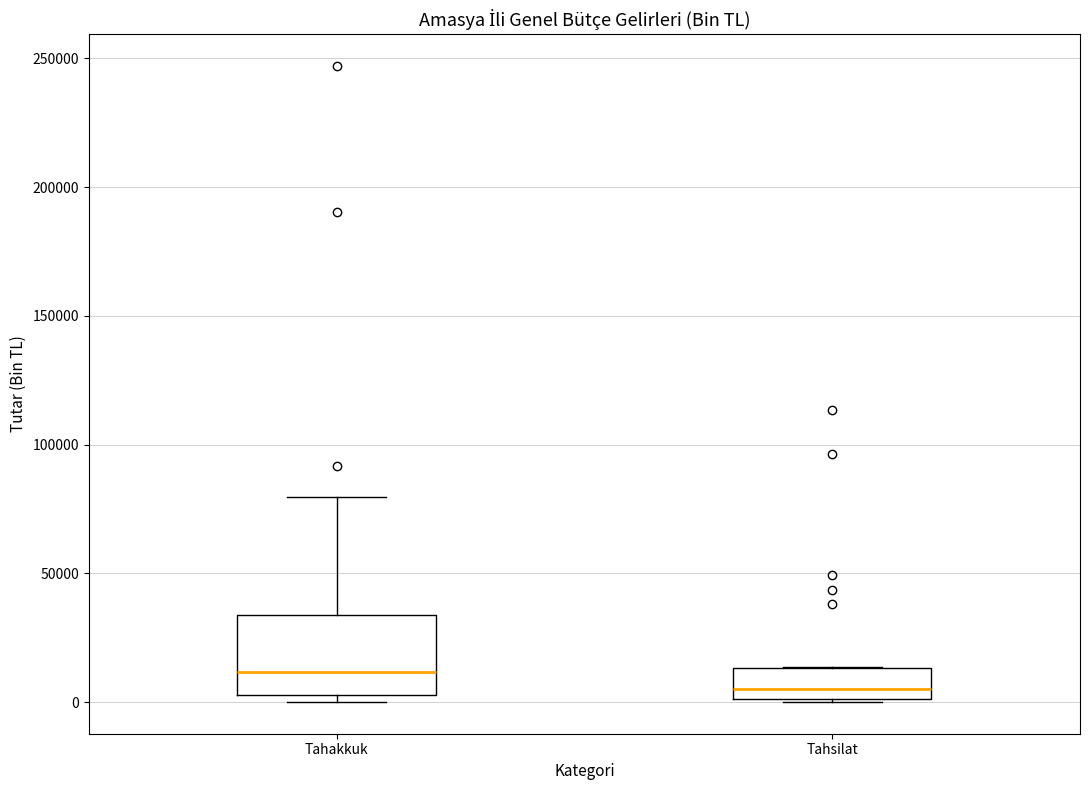

Reading left to right, read every box against the y-axis: the position of its median line, the range the box covers, and the ends of its whiskers. The values are not printed on the chart, so give them approximately, as read against the axis.

Tahakkuk: median 10000, box 5000 to 35000, whiskers 0 to 80000
Tahsilat: median 5000, box 0 to 15000, whiskers 0 to 15000